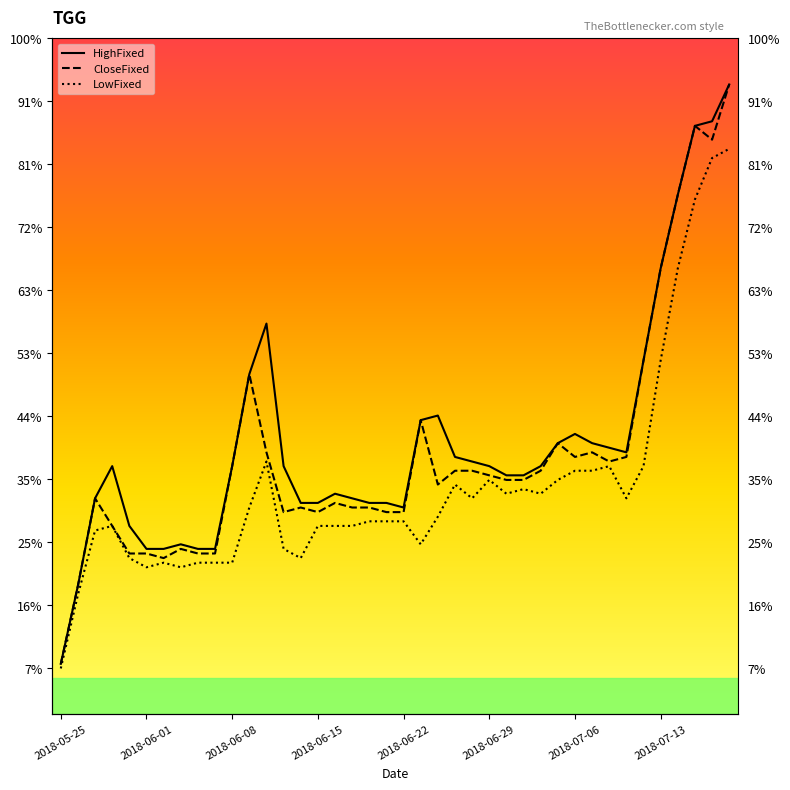

True or false: LowFixed and HighFixed cross at least once.

False